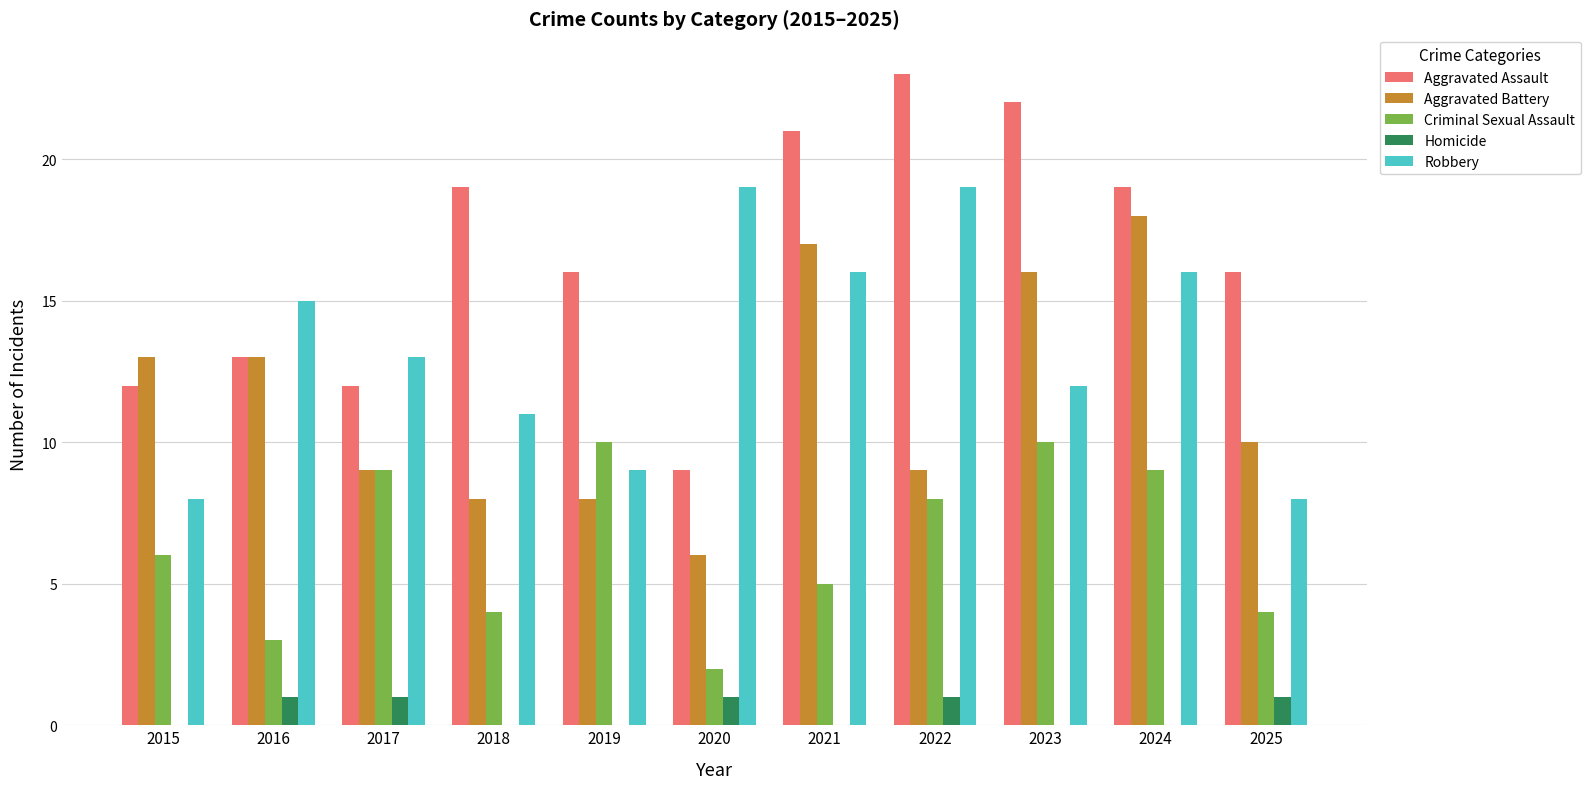

Which series has the largest range (max minus min)?

Aggravated Assault